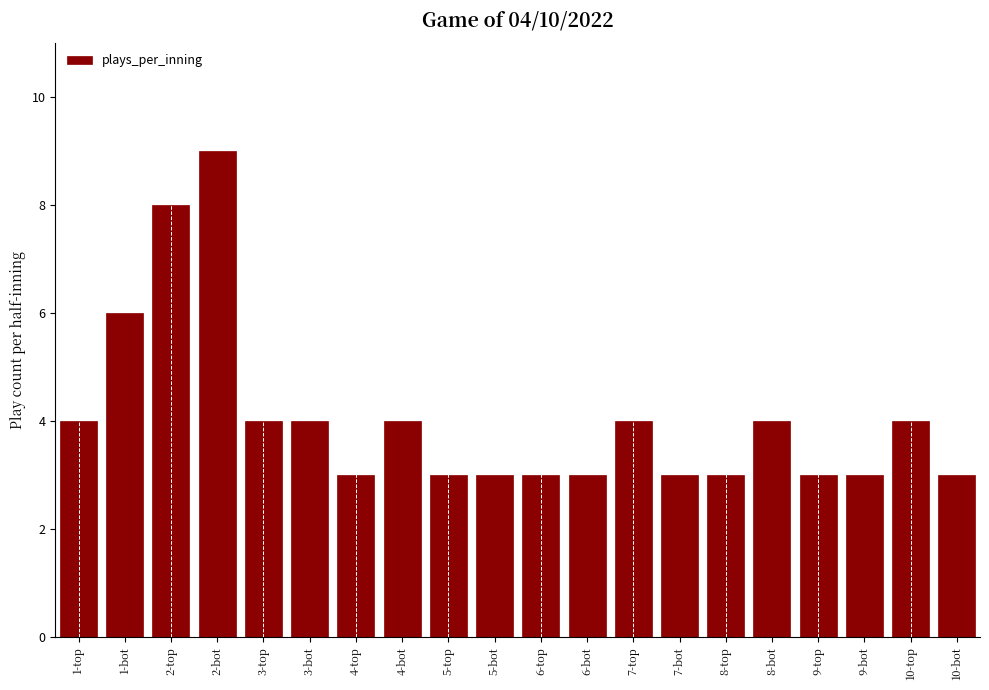

True or false: the data shows 3 at 5-bot.

True